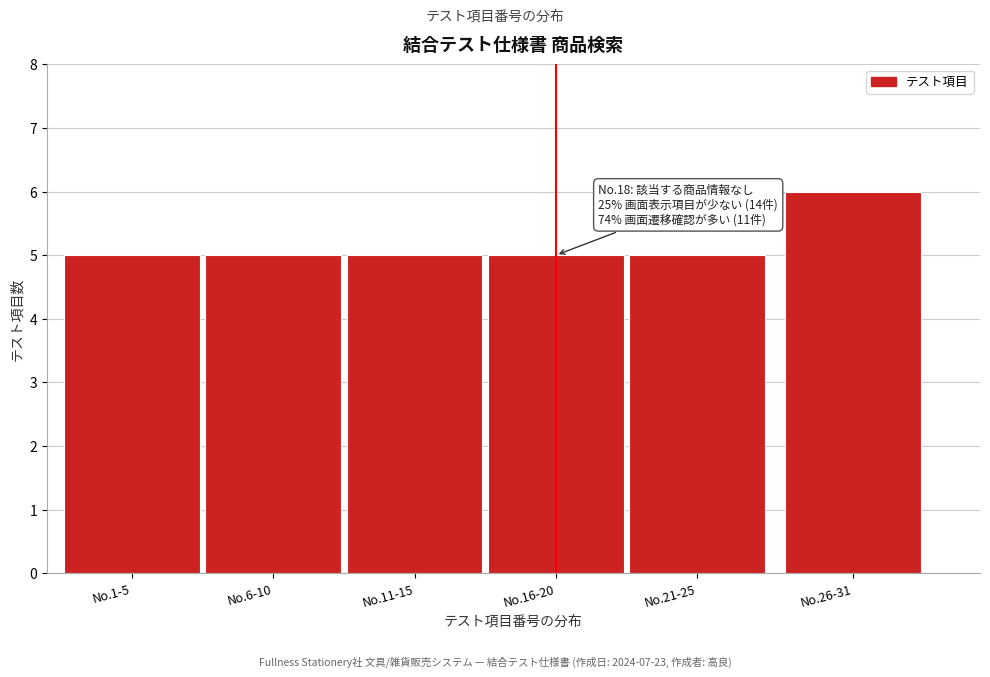

Reading left to right, transcribe all the data shown in this chart.

5	5	5	5	5	6